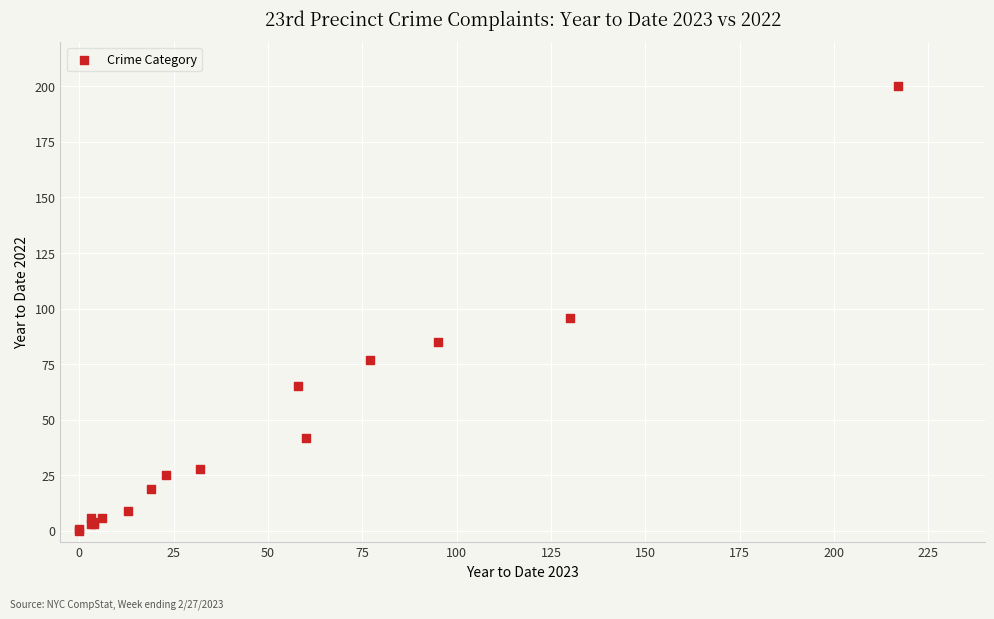

What Y value in the scatter plot is closest to 100?

96